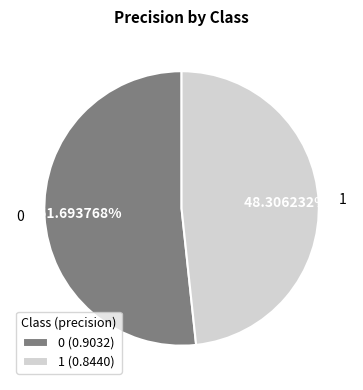

To the nearest percent, what percentage of the pie is 0?

52%